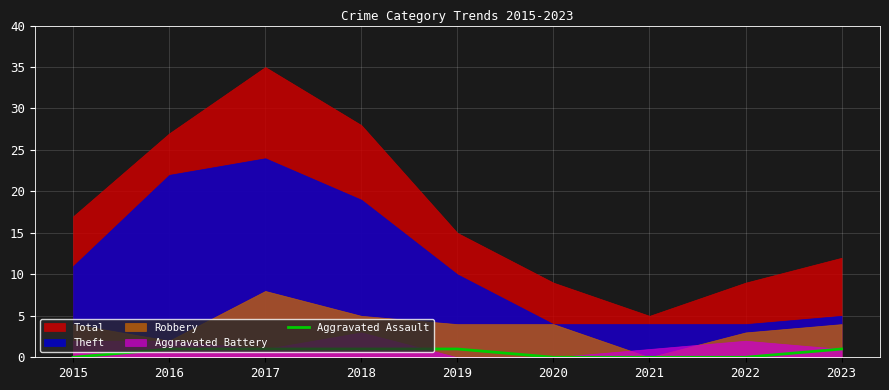

The value of Aggravated Assault at 2023 is 1. True or false?

True